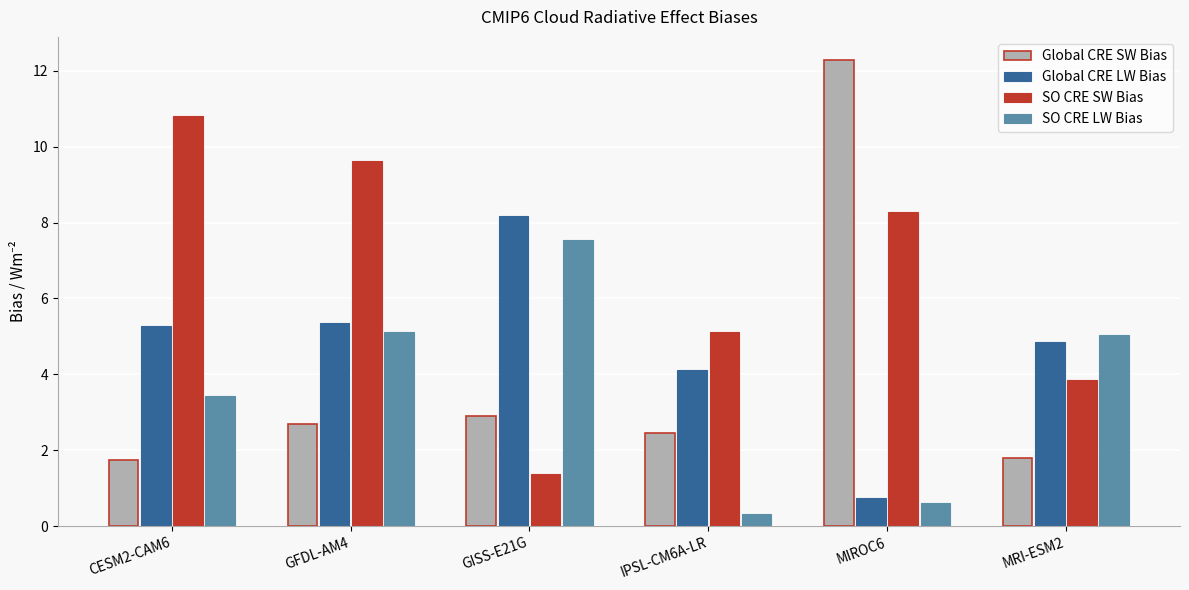

The Global CRE SW Bias series shows 4.4 at GISS-E21G. True or false?

False